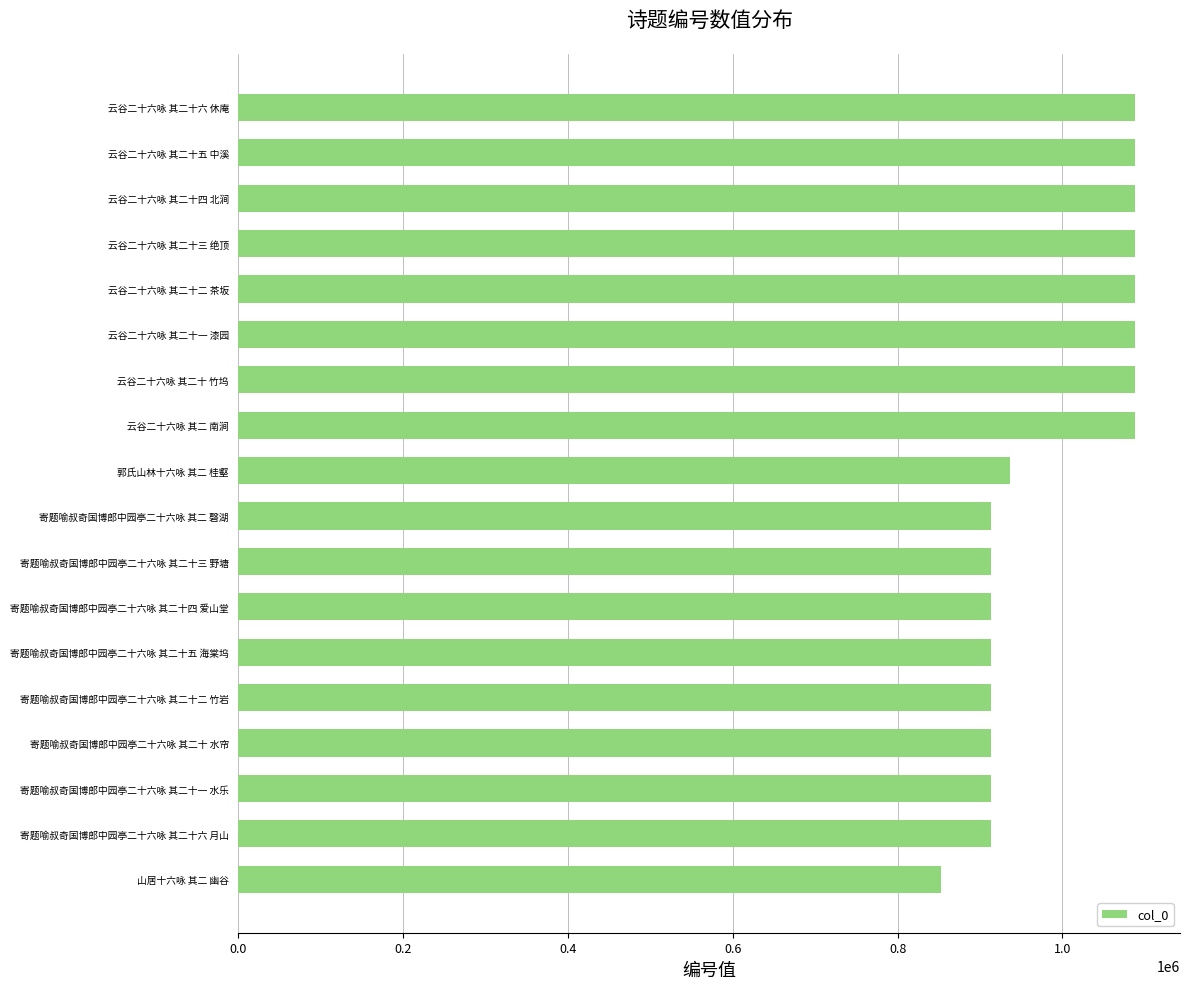

Between 郭氏山林十六咏 其二 桂壑 and 寄题喻叔奇国博郎中园亭二十六咏 其二十一 水乐, which is larger?

郭氏山林十六咏 其二 桂壑